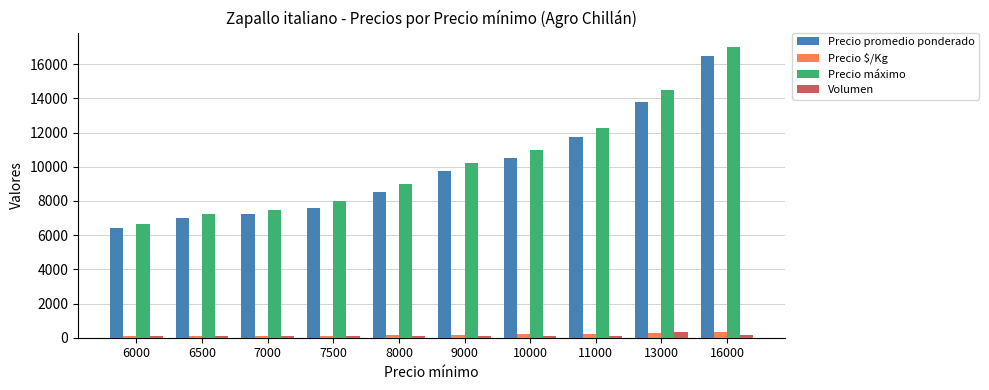

What is the sum of the Precio máximo values at 9000 and 10000?

21250